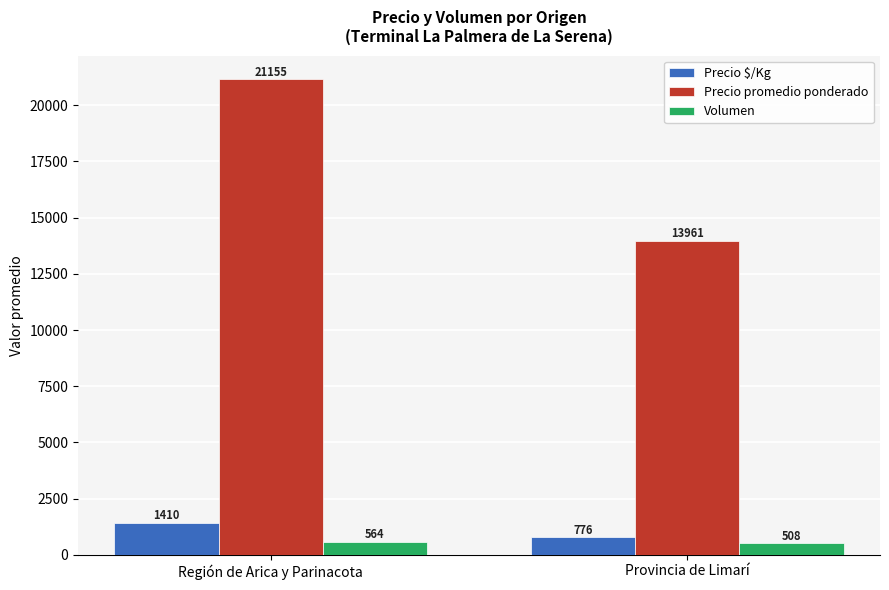

What is the label of the 1st bar from the left?

Región de Arica y Parinacota